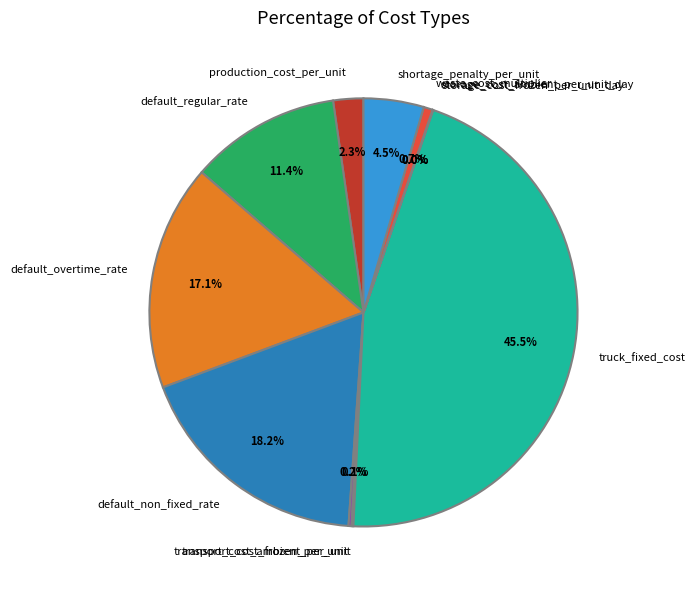

Which has a higher value, shortage_penalty_per_unit or production_cost_per_unit?

shortage_penalty_per_unit